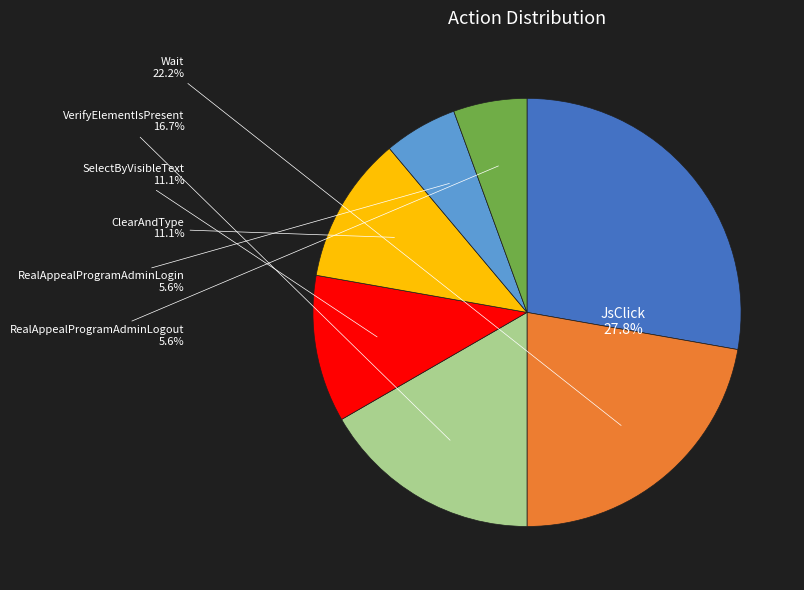

Combined, what portion of the pie is VerifyElementIsPresent and ClearAndType?

27.8%